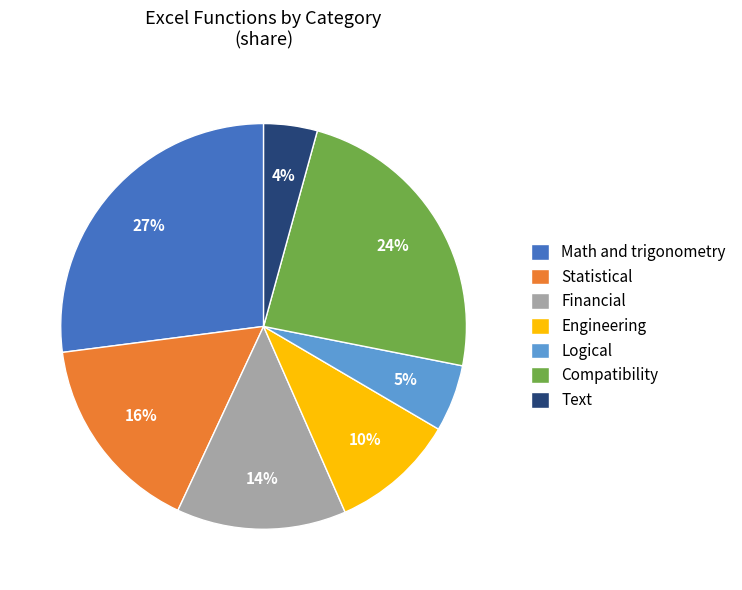

Rank the categories by value from highest to lowest.

Math and trigonometry, Compatibility, Statistical, Financial, Engineering, Logical, Text